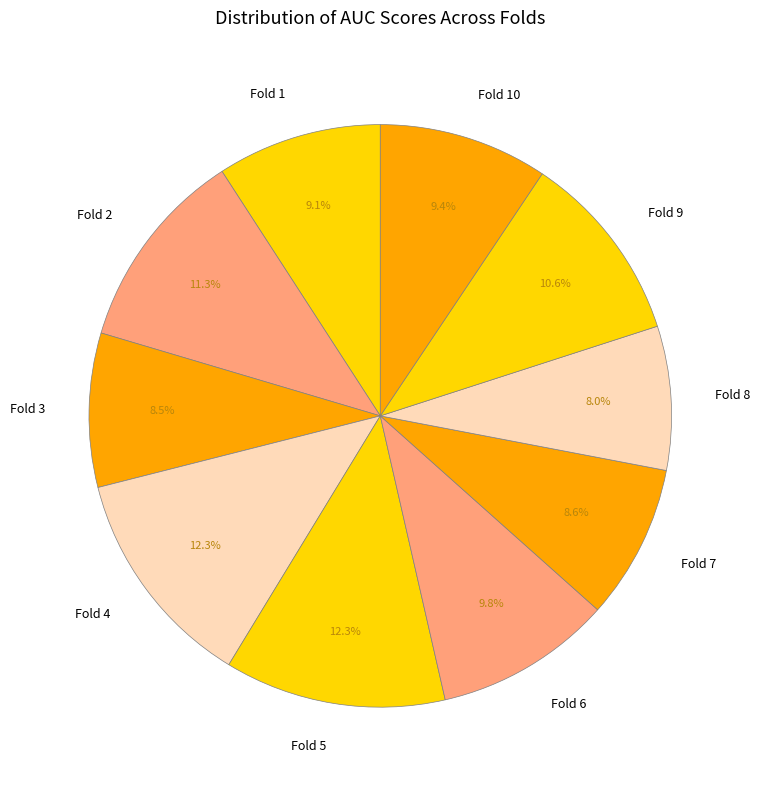

True or false: Fold 4 accounts for 12% of the total.

True